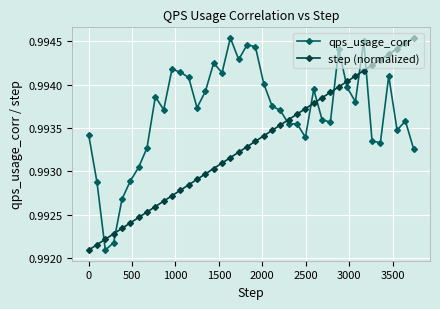

Which series ends up on top after the final intersection of step (normalized) and qps_usage_corr?

step (normalized)